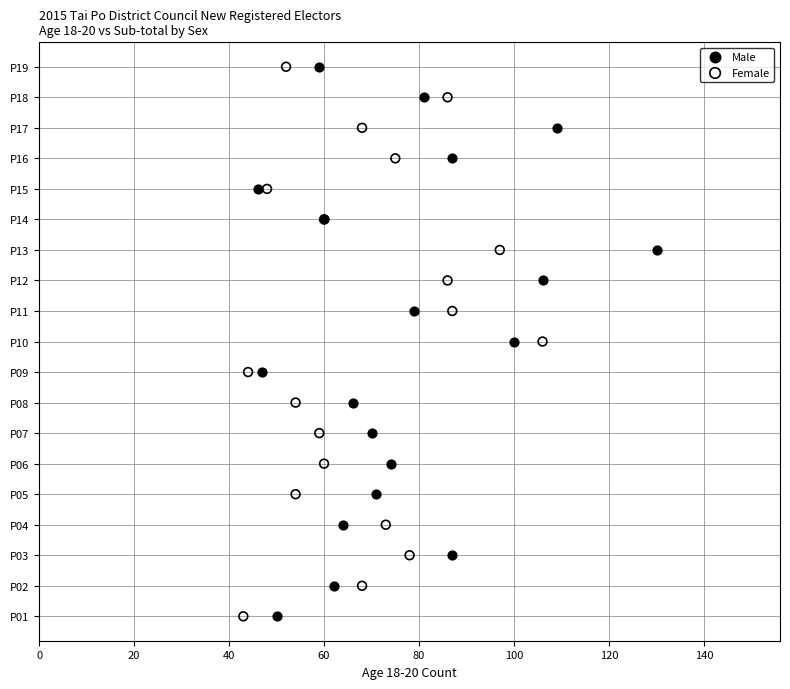

What are all the series names shown in the legend?

Male, Female